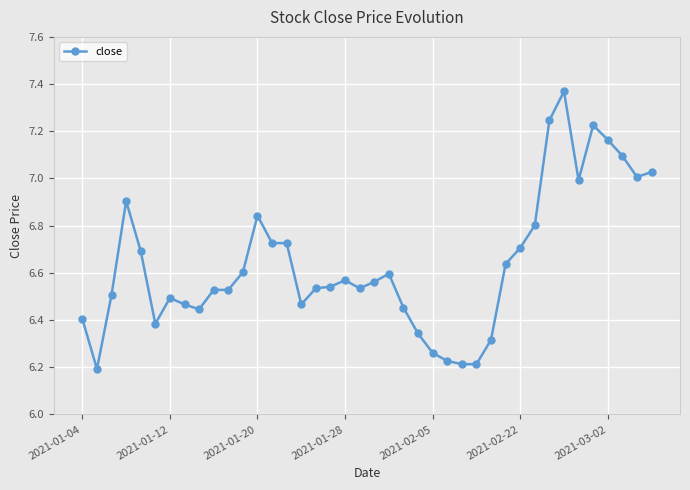

What is the sum of all values?

265.5